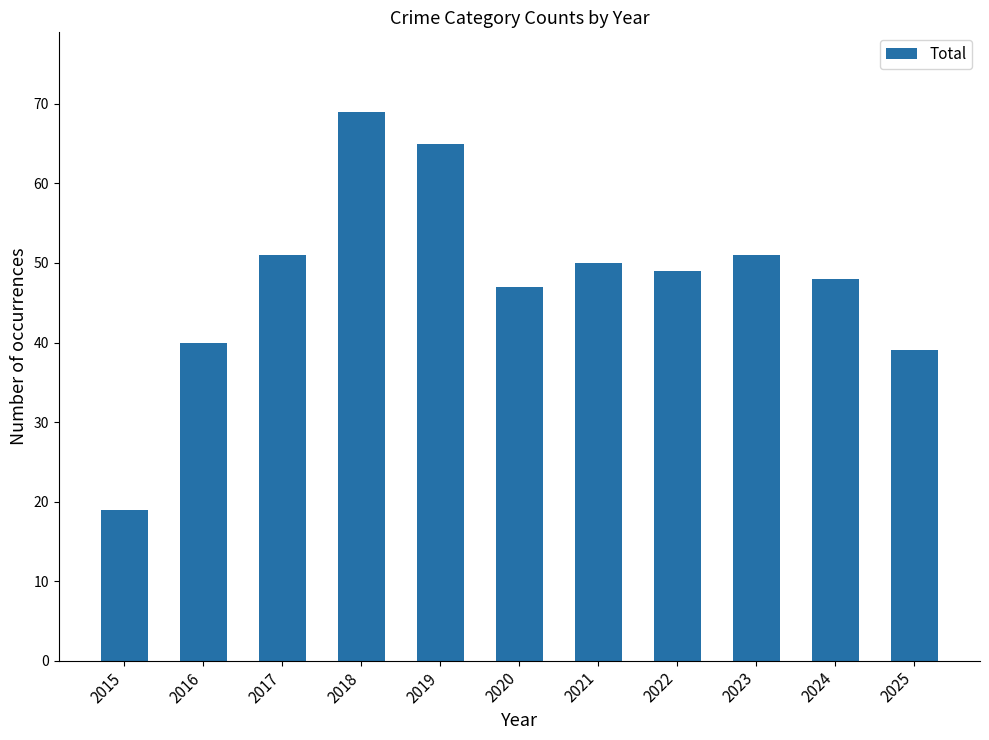

At which label is the value closest to 44?

2020